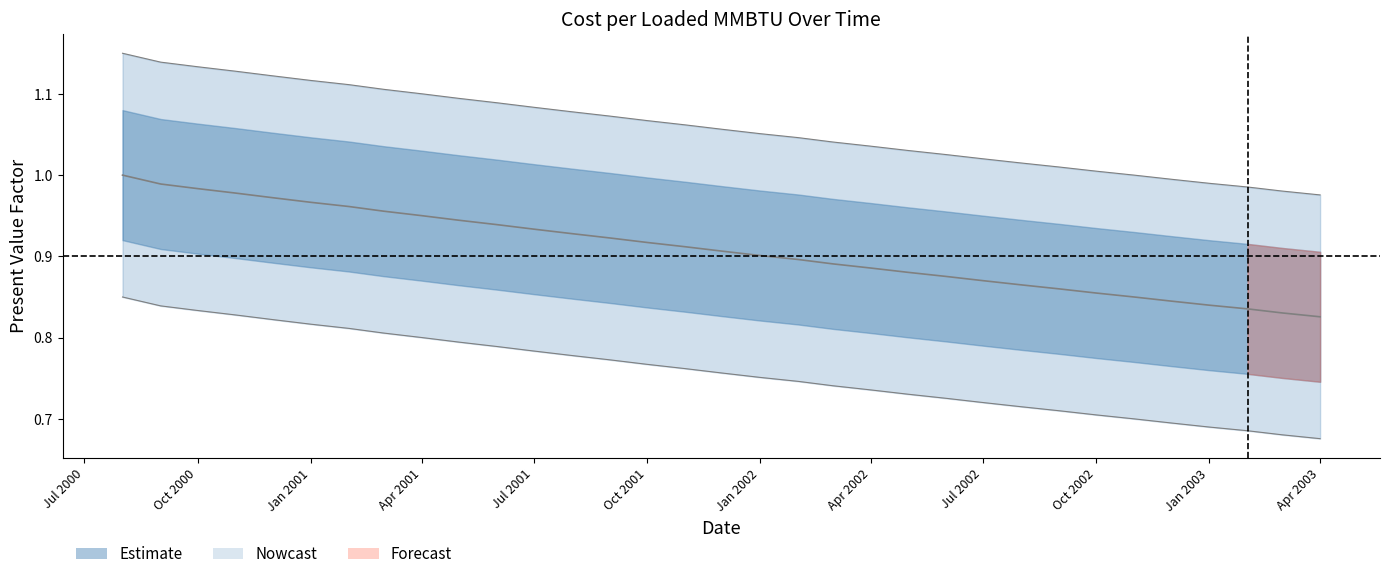

What is the change in value from 2000-12-01 to 2002-03-01?

-0.1